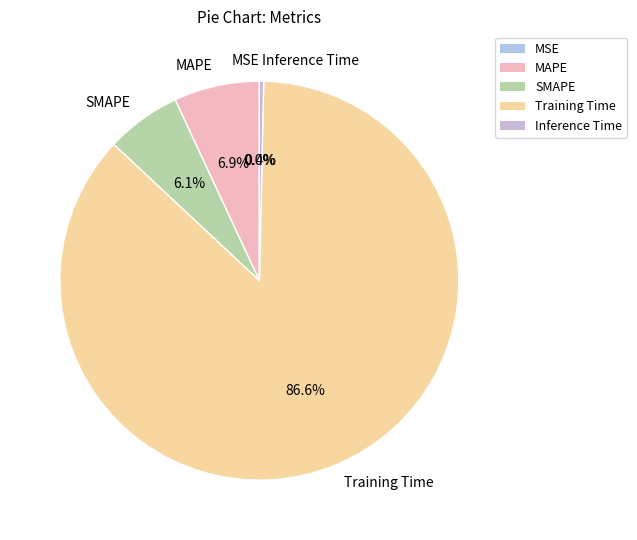

True or false: SMAPE accounts for 1% of the total.

False